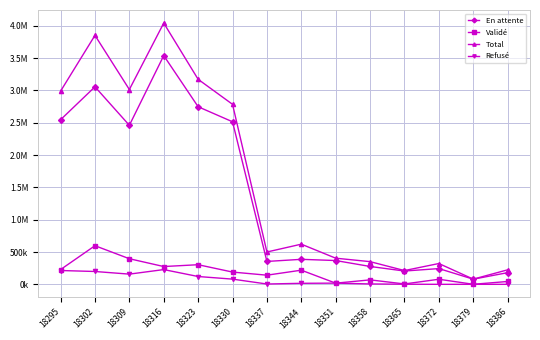

Which series has the largest range (max minus min)?

Total